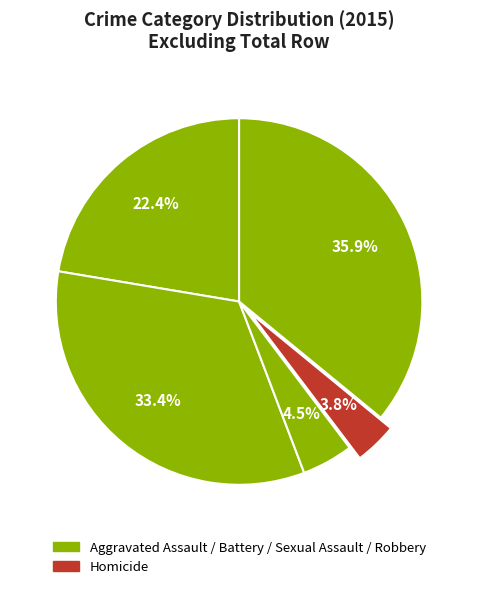

How many segments does this pie chart have?

5